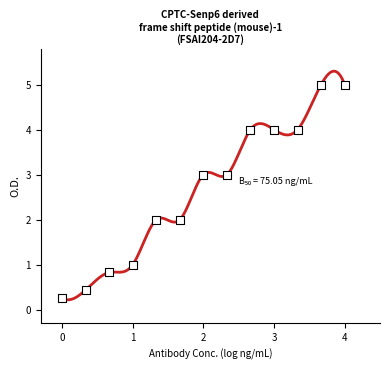

What is the change in value from 120.9 to 190.6?

+2.0